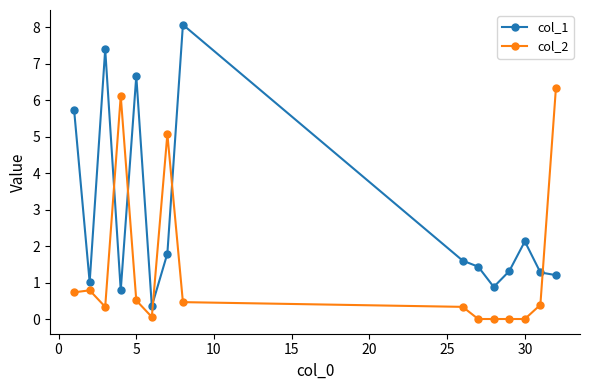

Which series has the largest total across all categories?

col_1